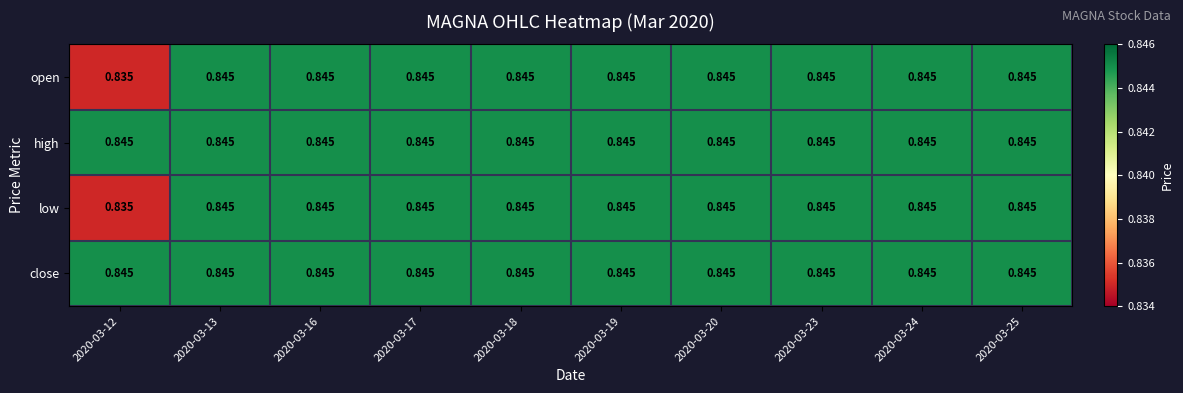

List the series in order of their peak value, lowest first.

open, high, low, close